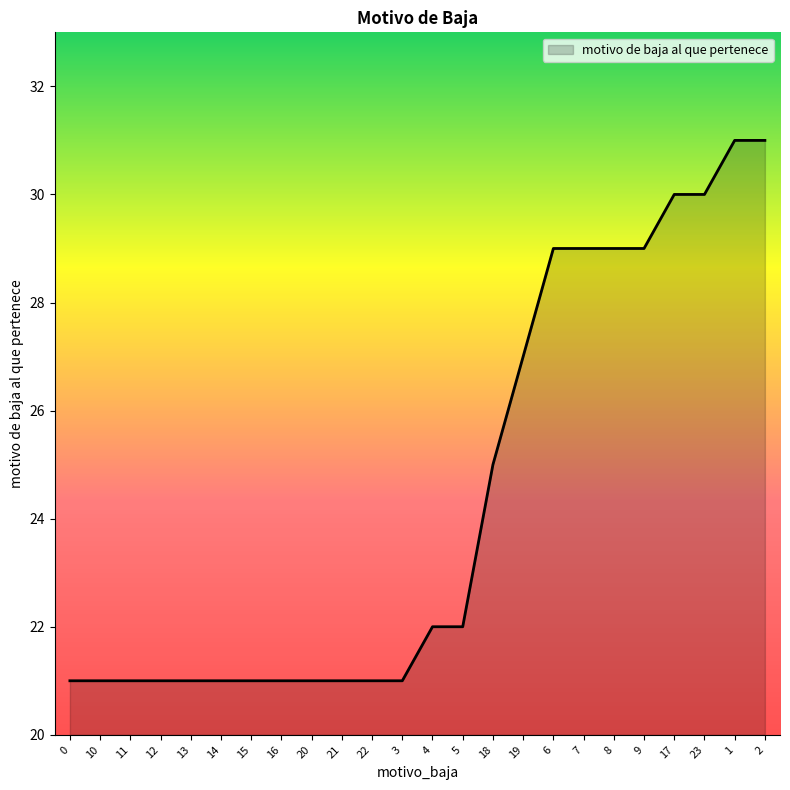

What position from the left is 12?

4